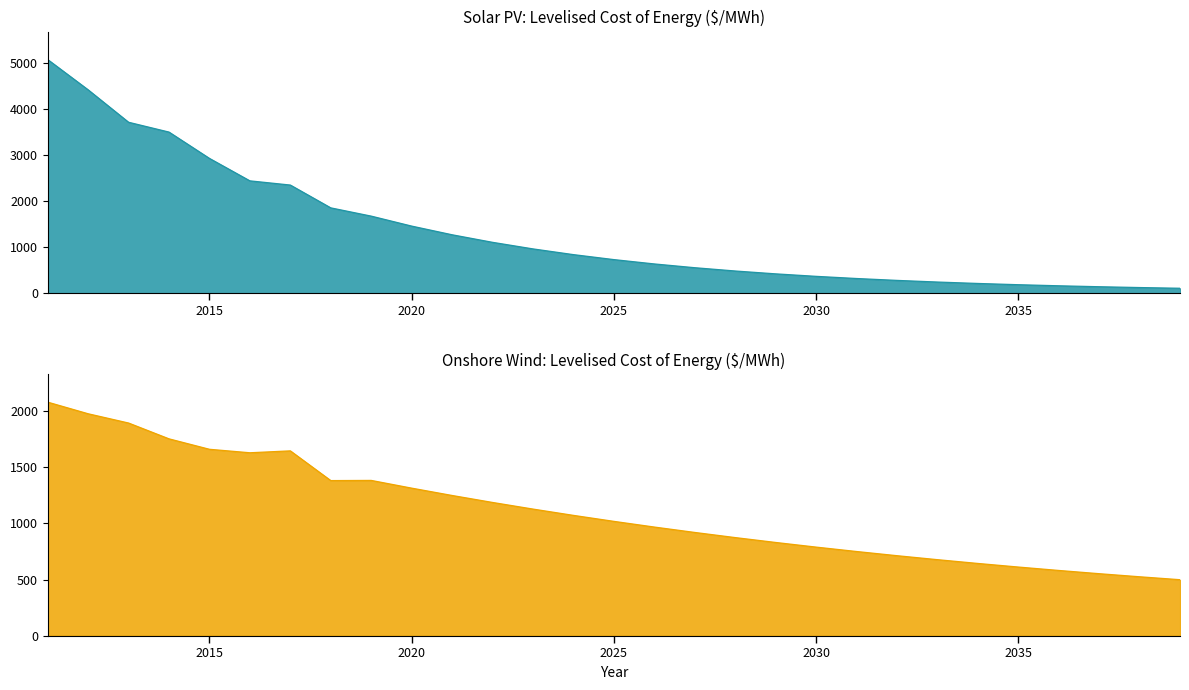

Between 2038 and 2028, which is larger?

2028